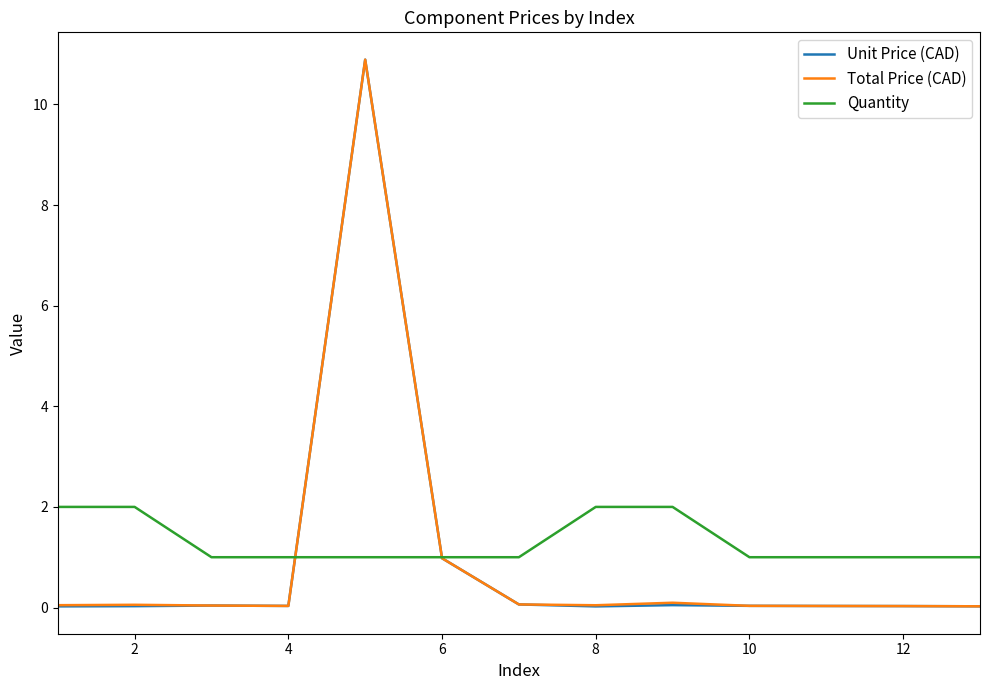

Which series has the largest total across all categories?

Quantity